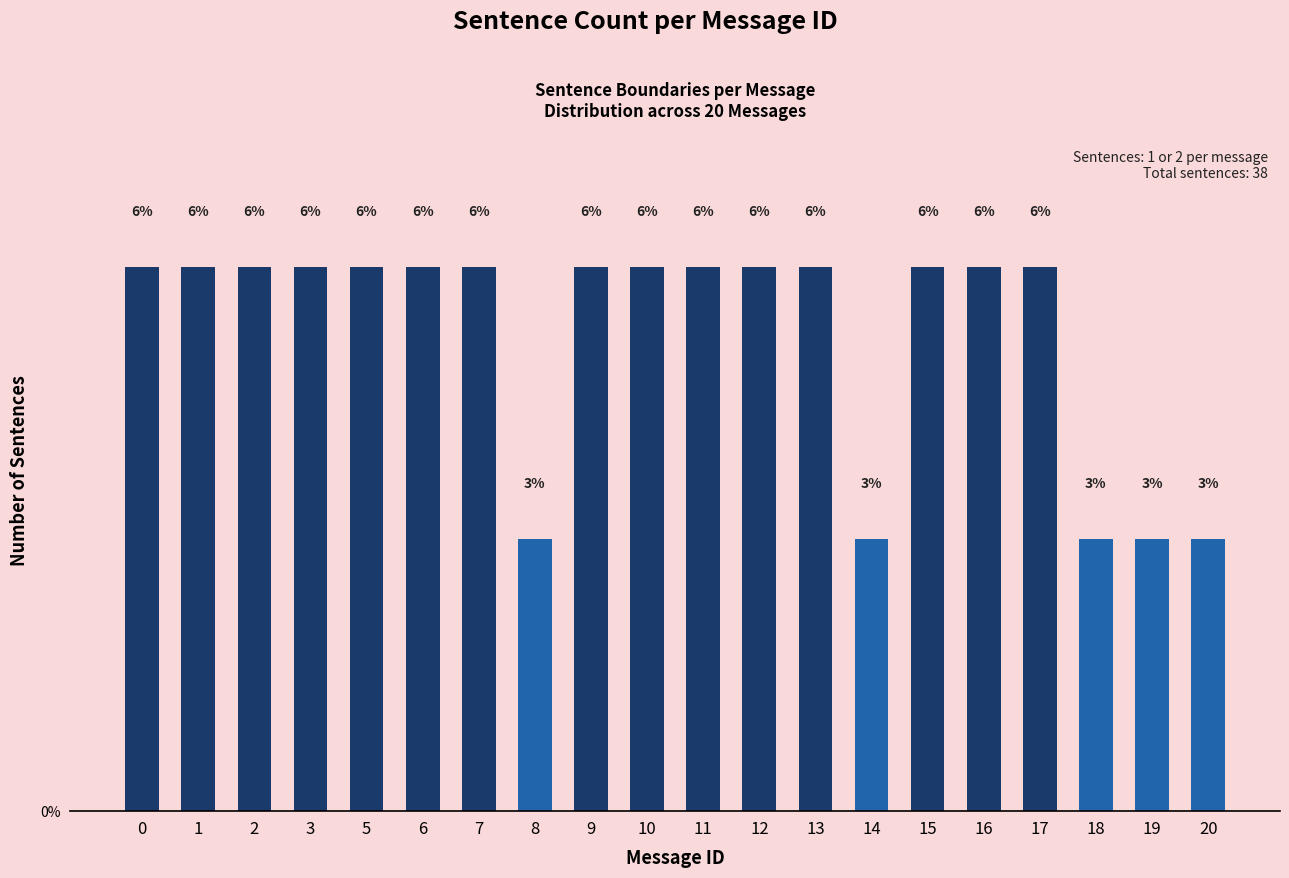

What is the minimum value shown in the chart?

2.9